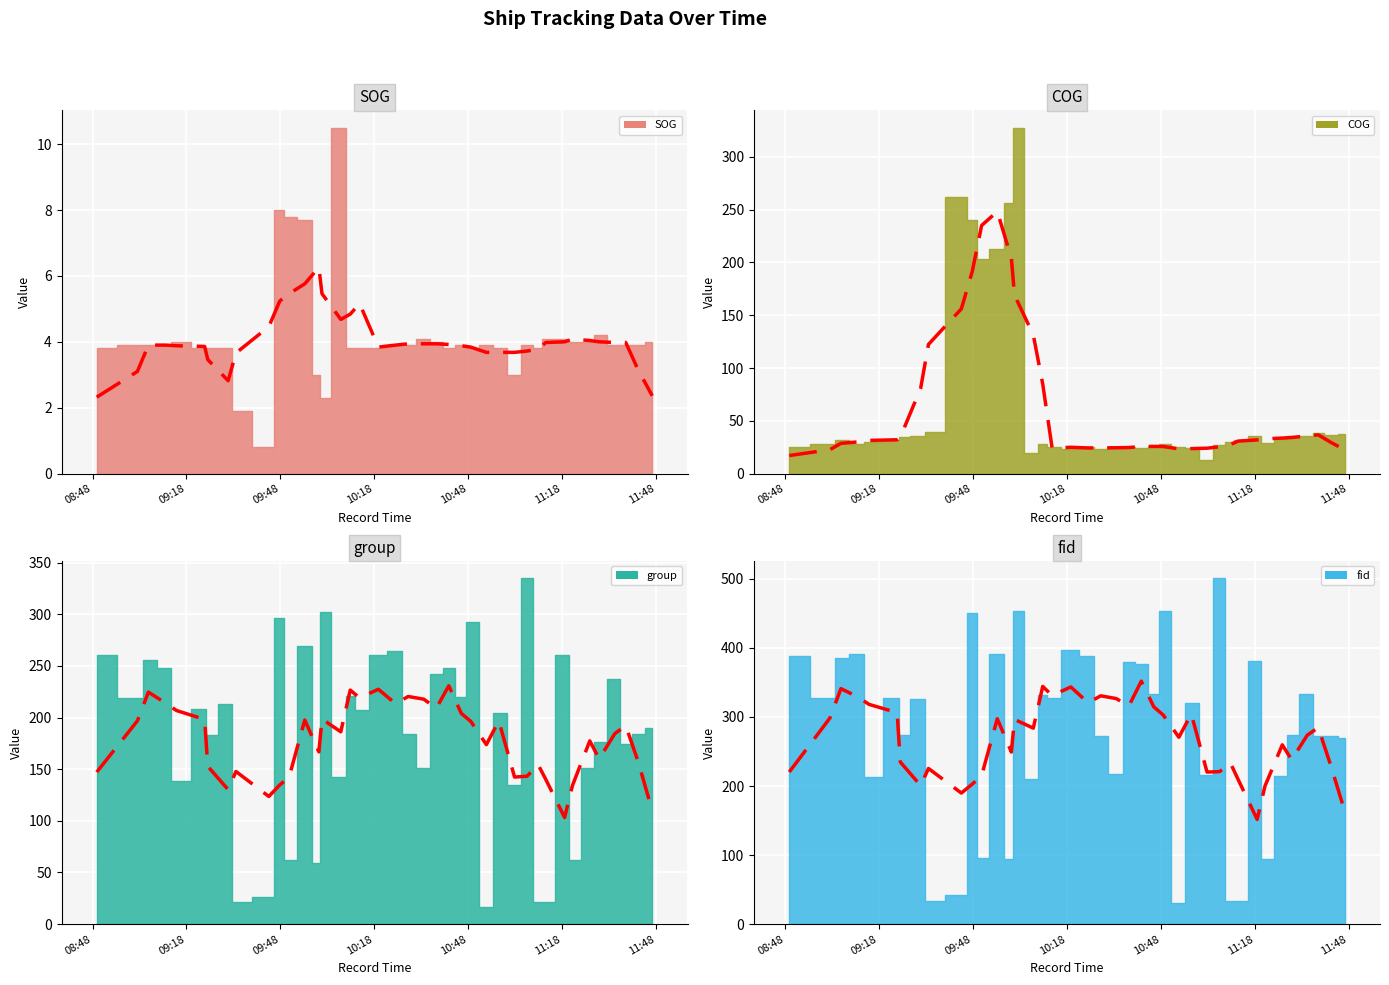

Rank the series by their average value, from highest to lowest.

fid trend, group trend, COG trend, SOG trend